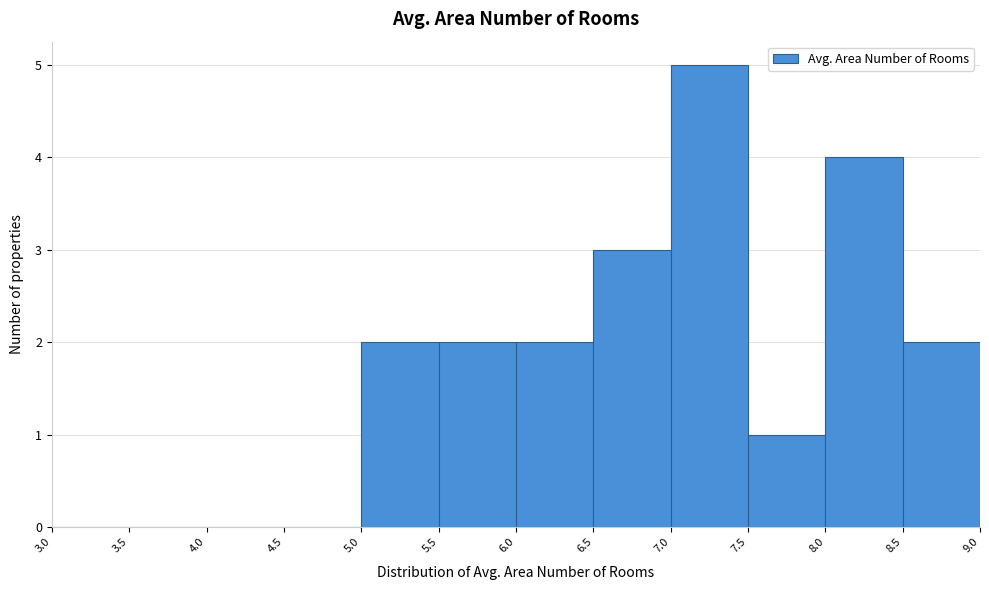

Over which range of the x-axis is the bar tallest?

7.0 to 7.5